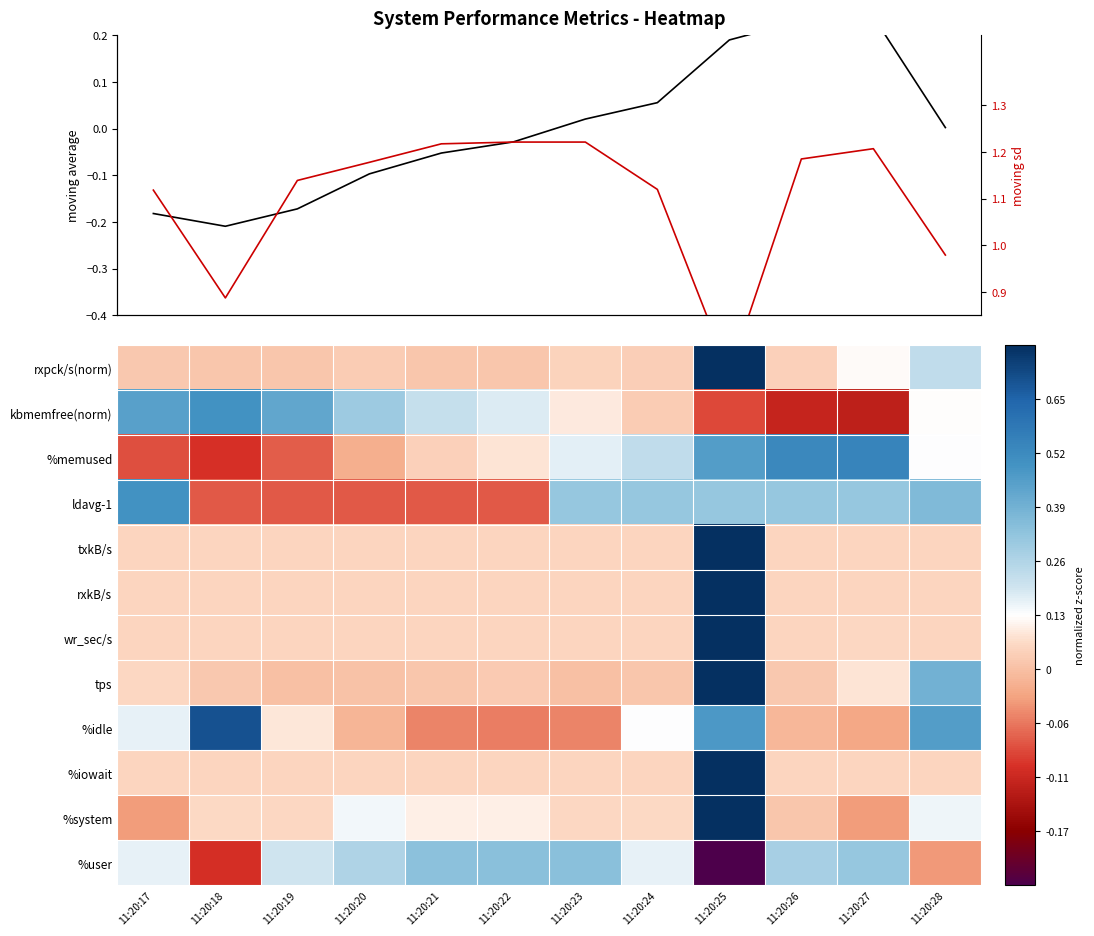

Is it true that %memused norm equals 0.0 at 11:20:23?

False